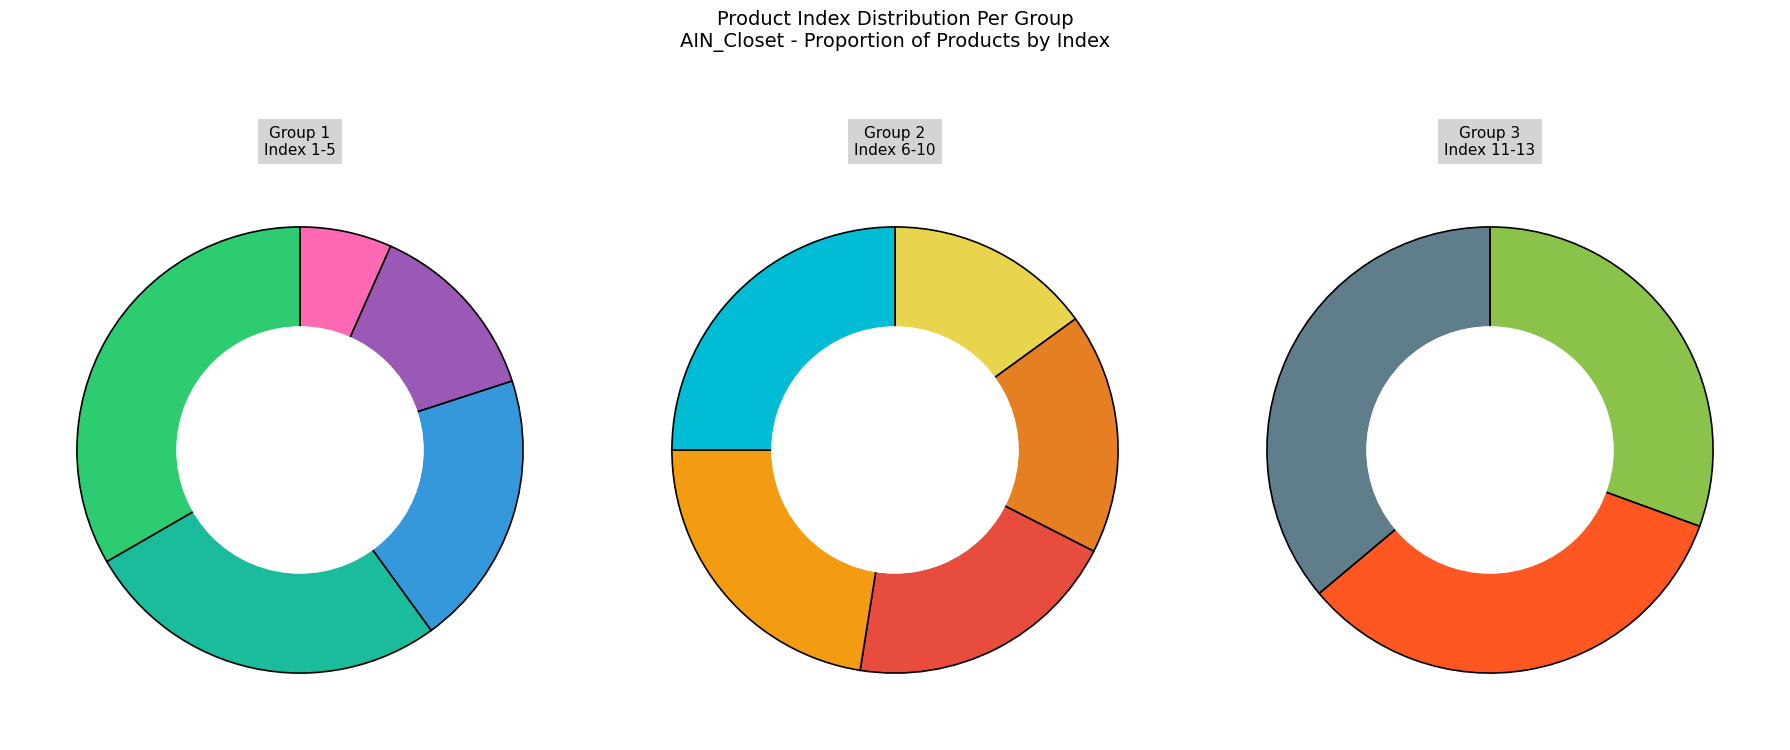

Which has a higher value, Bo quan ao Dai tay ngan be gai (2) or Bo quan ao Dai be gai Mina Hong (12)?

Bo quan ao Dai be gai Mina Hong (12)